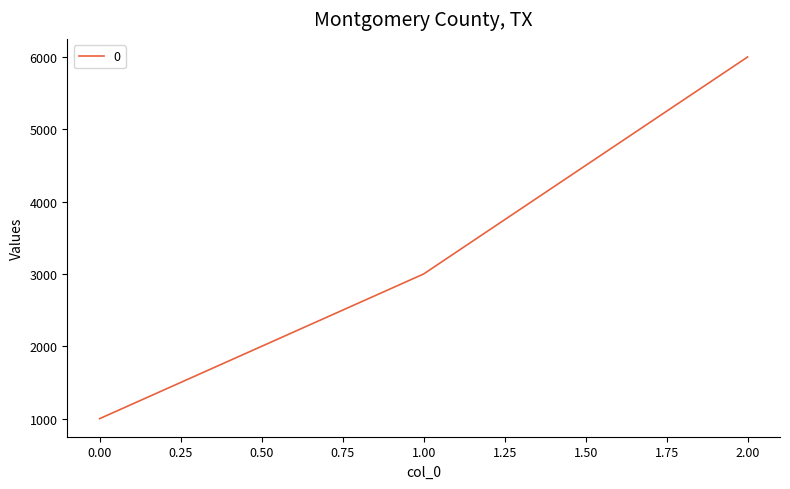

What is the sum of all values?

10000